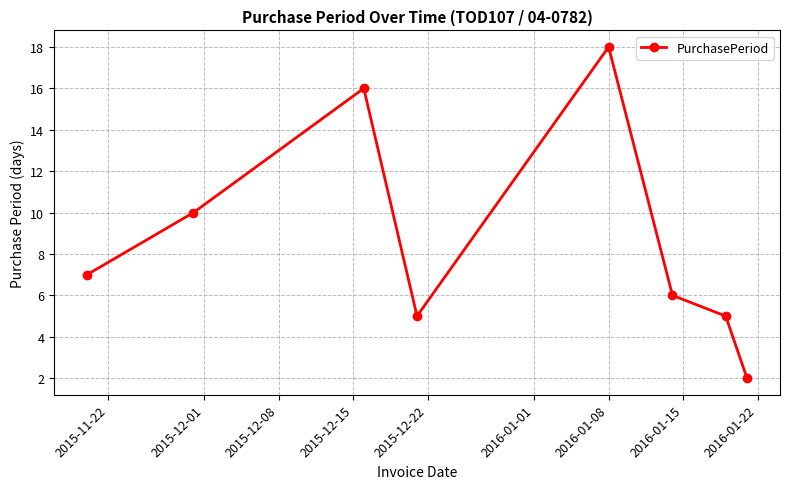

What is the value of the 4th point from the left?

5